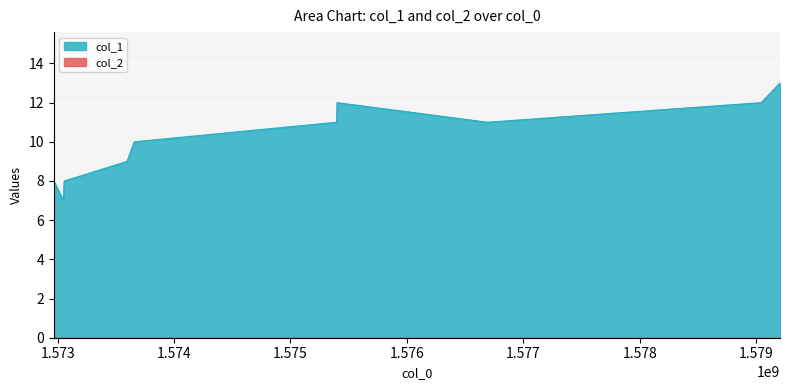

What is the difference between the maximum and minimum values?

6